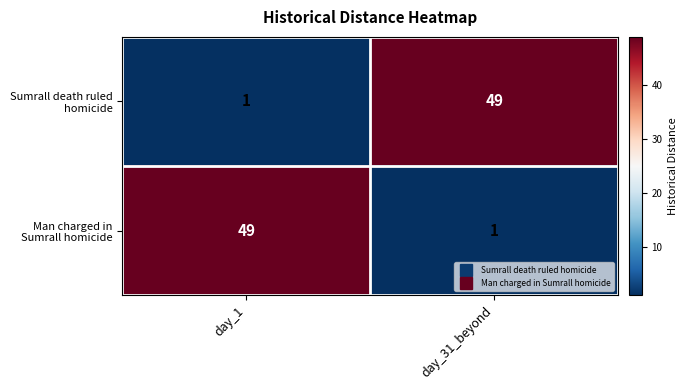

What is the total value across all series at day_31_beyond?

50